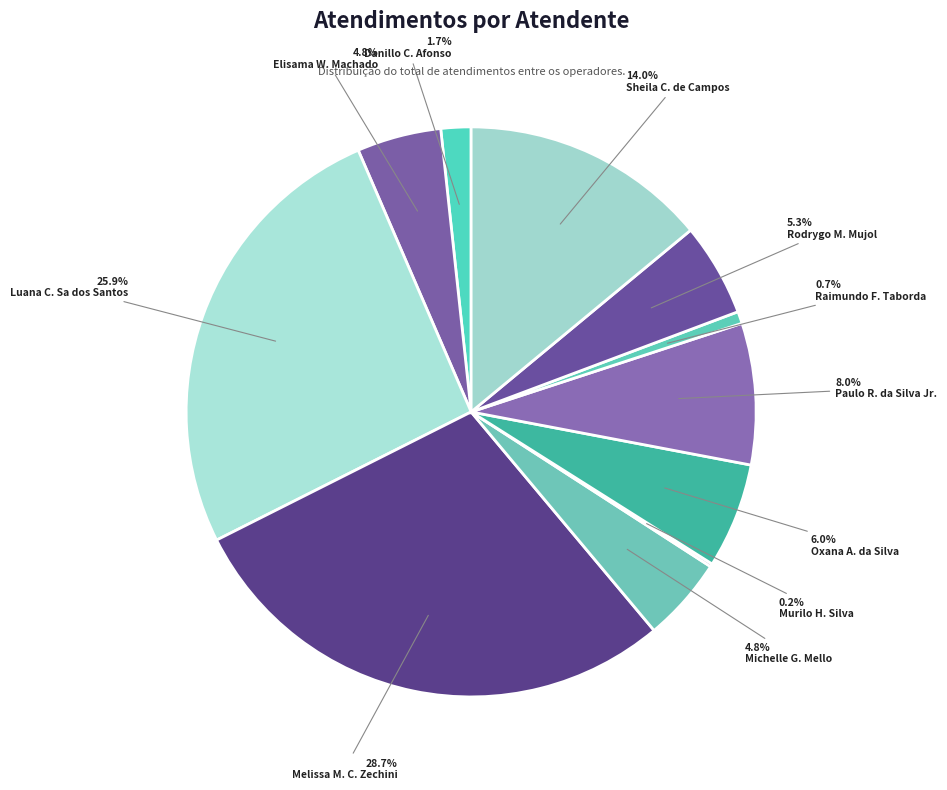

What is the largest slice in the pie chart?

Melissa M. C. Zechini